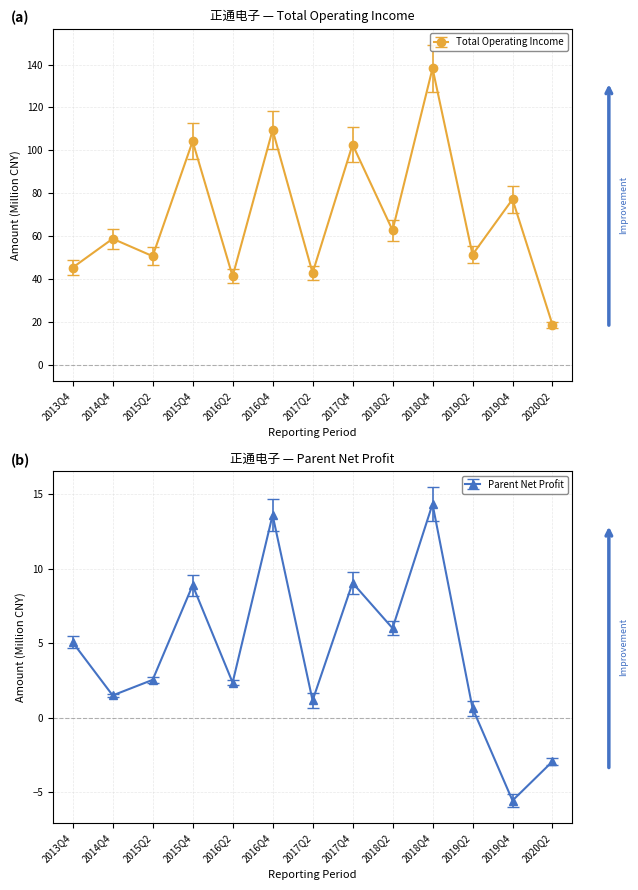

True or false: PARENT_NETPROFIT and TOTAL_OPERATE_INCOME intersect in this chart.

False